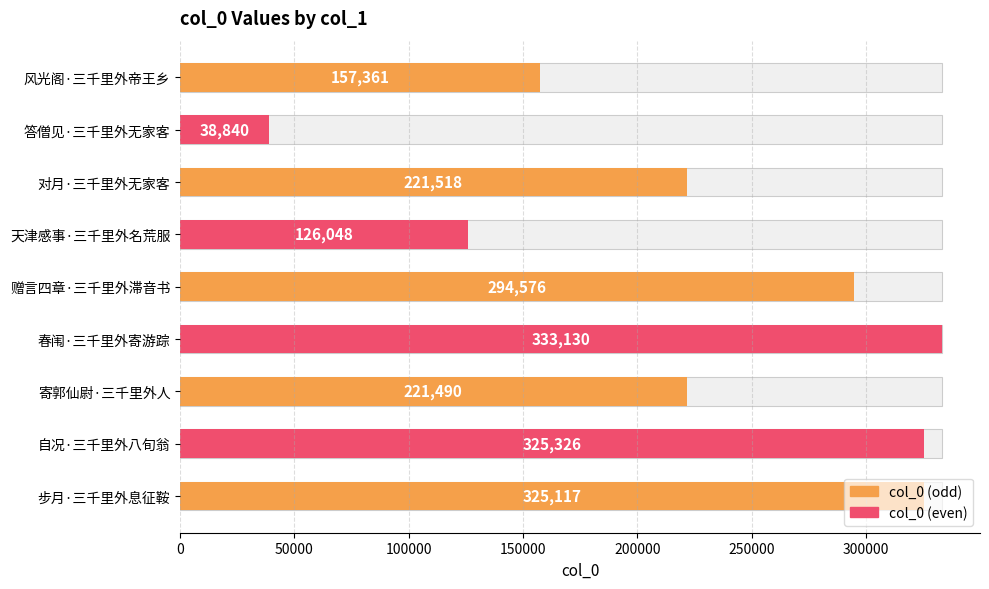

The chart shows a value of 8220 at 答僧见·三千里外无家客. True or false?

False